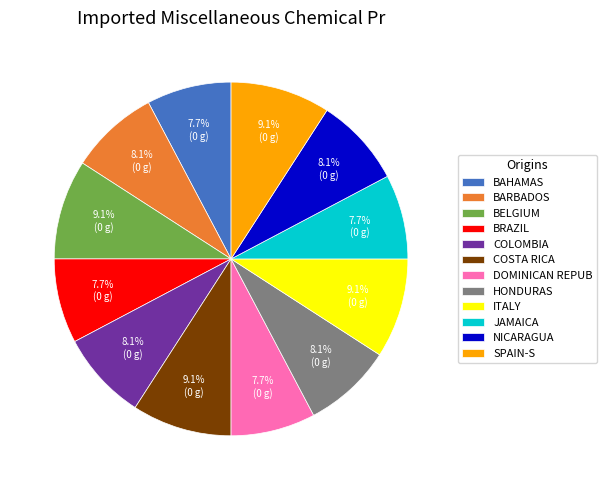

What portion of the pie excludes NICARAGUA?

91.9%